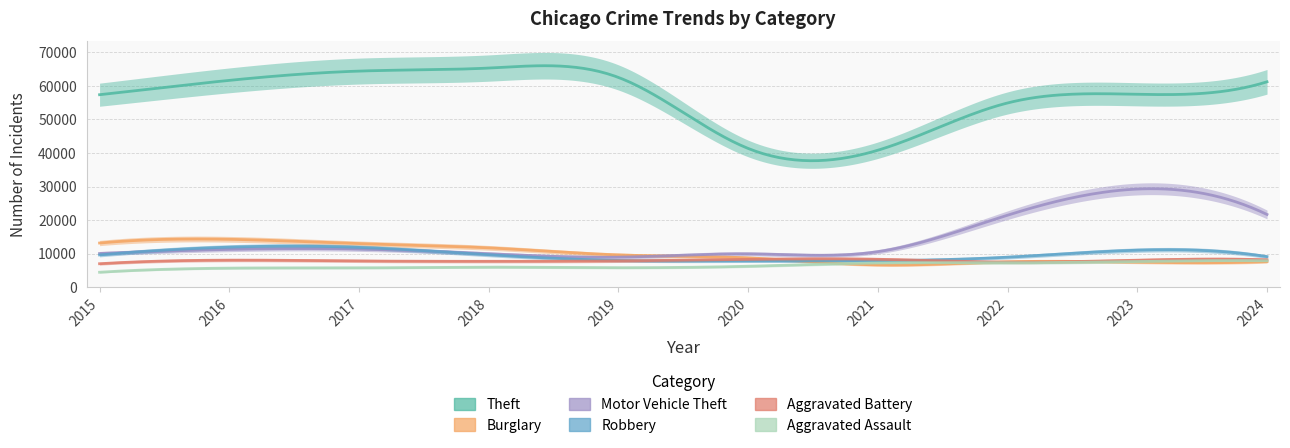

How many interior local valleys does the Burglary series have?

2